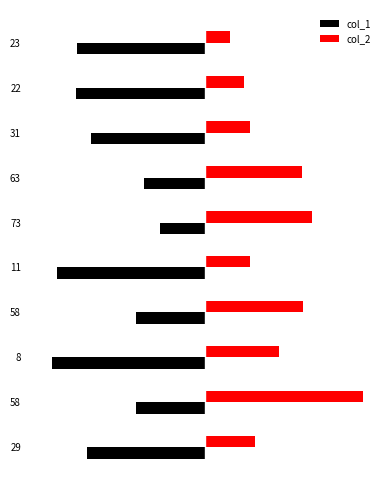

What are all the series names shown in the legend?

col_1, col_2